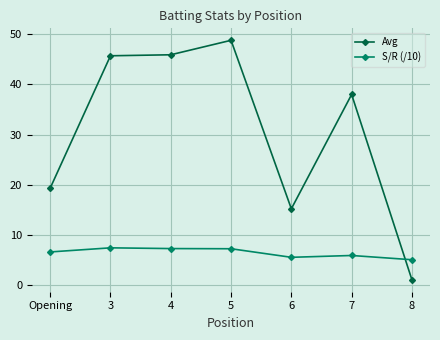

What is the spread (max minus min) of values at 3?

38.4